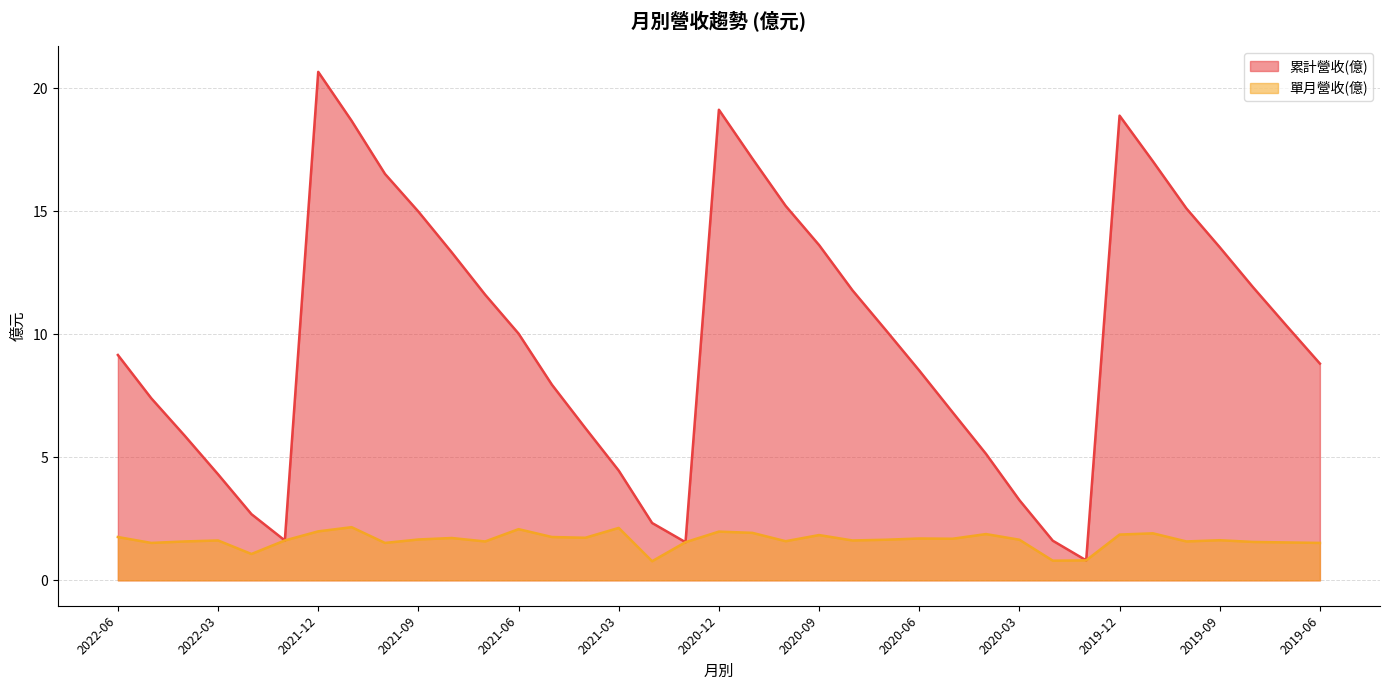

Where does the 累計營收(億) series first go above 10?

2021-12